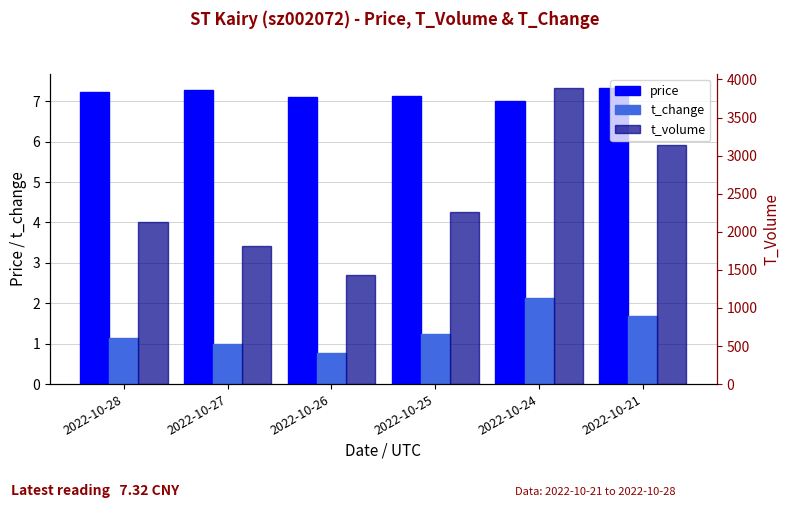

Between 2022-10-28 and 2022-10-21, which series saw the biggest shift?

t_volume